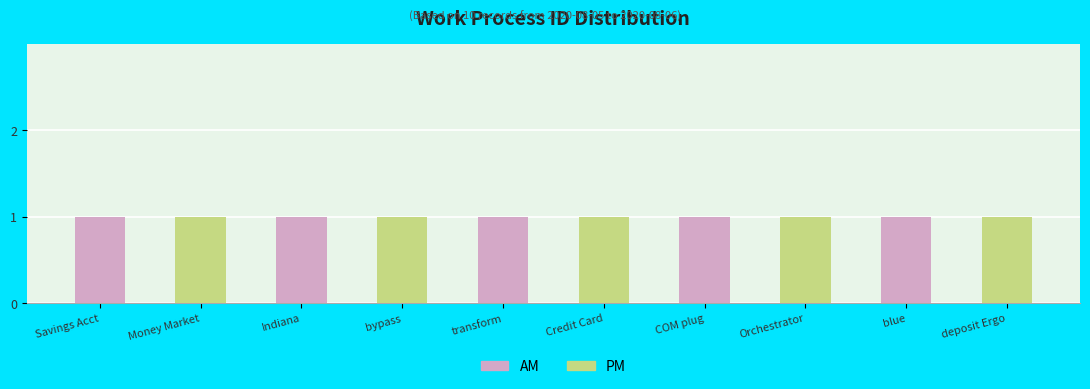

True or false: PM has a value of 1 at deposit Ergo.

True